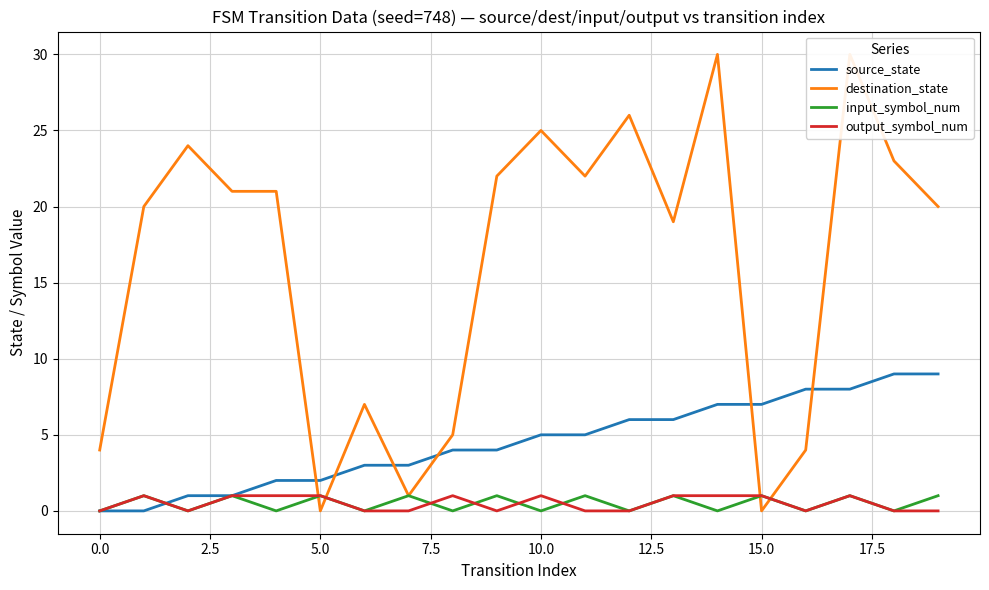

True or false: output_symbol_num and destination_state cross at least once.

True